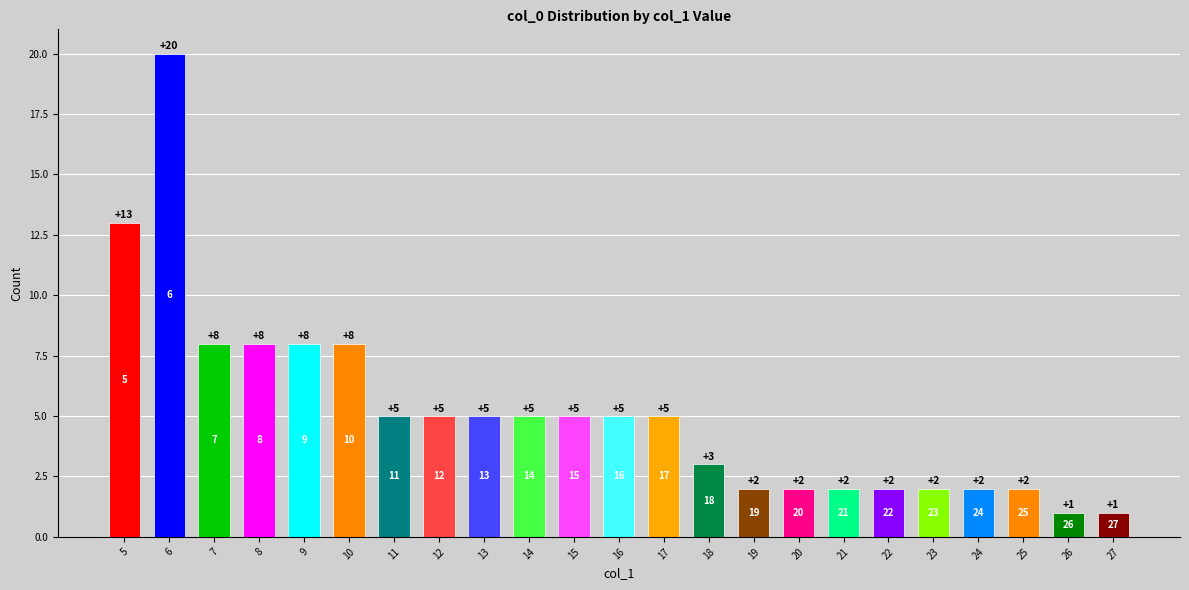

How many bars are there in total?

23